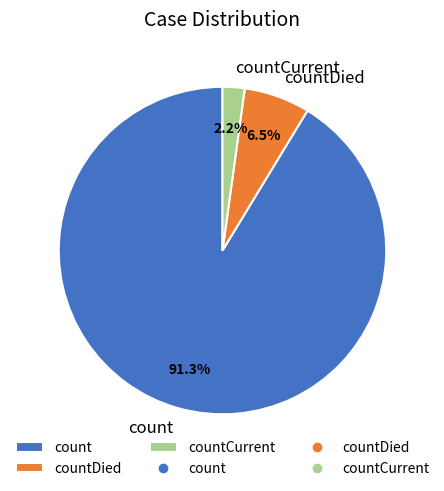

What is the smallest slice in the pie chart?

countCurrent